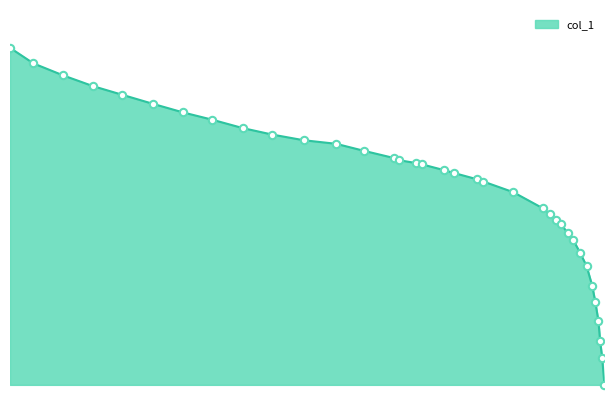

Approximately how many times larger is the value at 0.7516 compared to 0.2519?

1.1